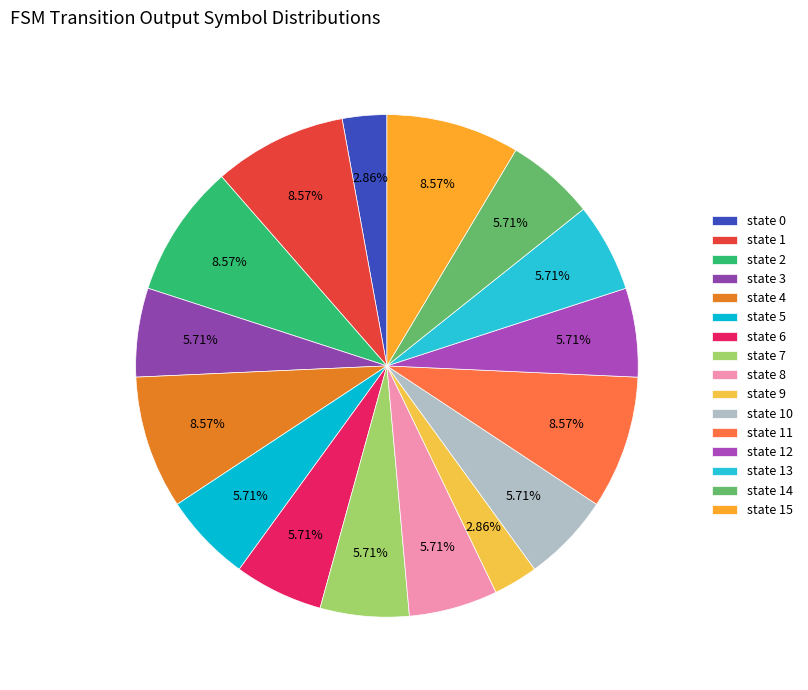

To the nearest percent, what percentage of the pie is state 9?

3%